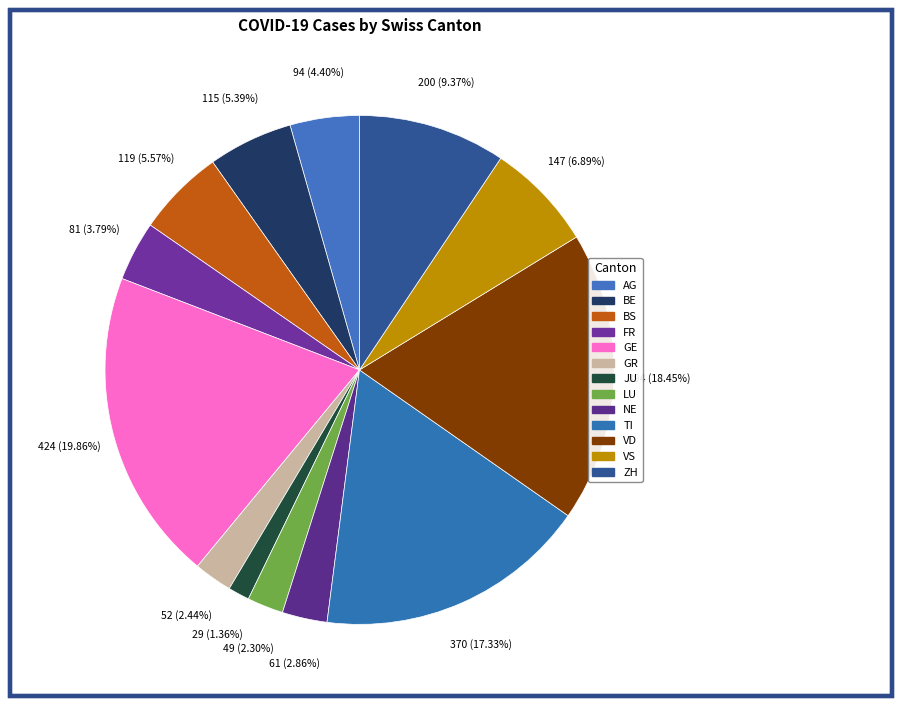

To the nearest percent, what is the difference between the ZH and LU slice percentages?

7%